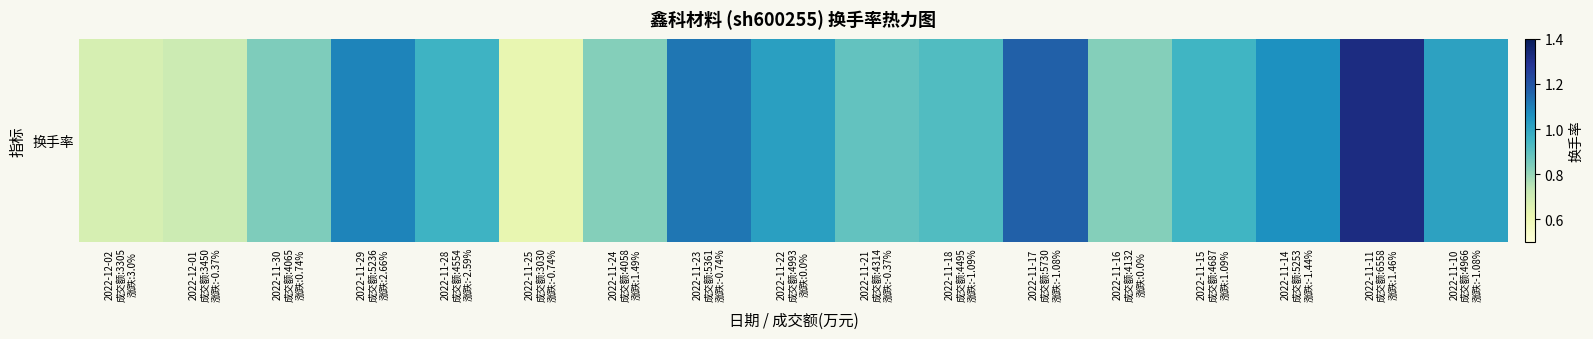

The value at 2022-11-29
成交额:5236
涨跌:2.66% is 0.6. True or false?

False